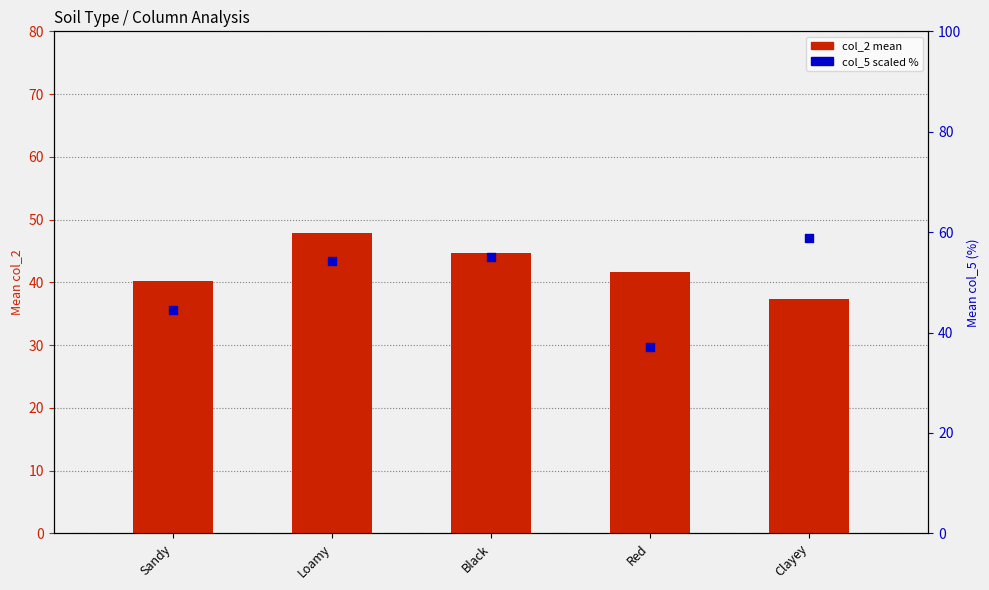

Which series contains the lowest Y value?

col_5 (scaled %)